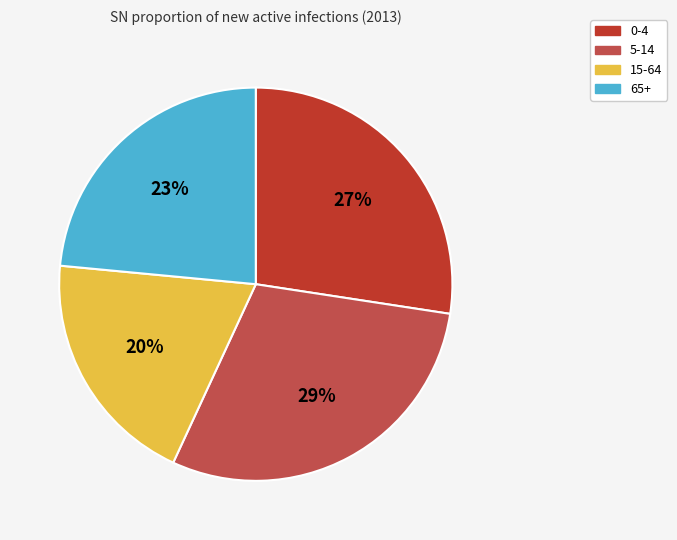

Which slice is the largest?

5-14